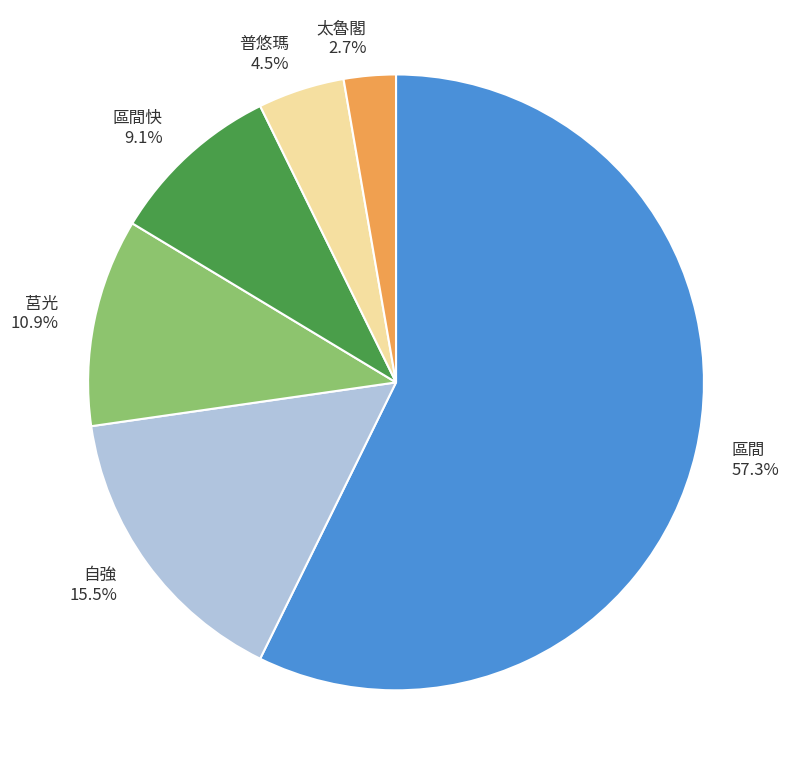

Which category has the smallest portion of the pie?

太魯閣 2.7%